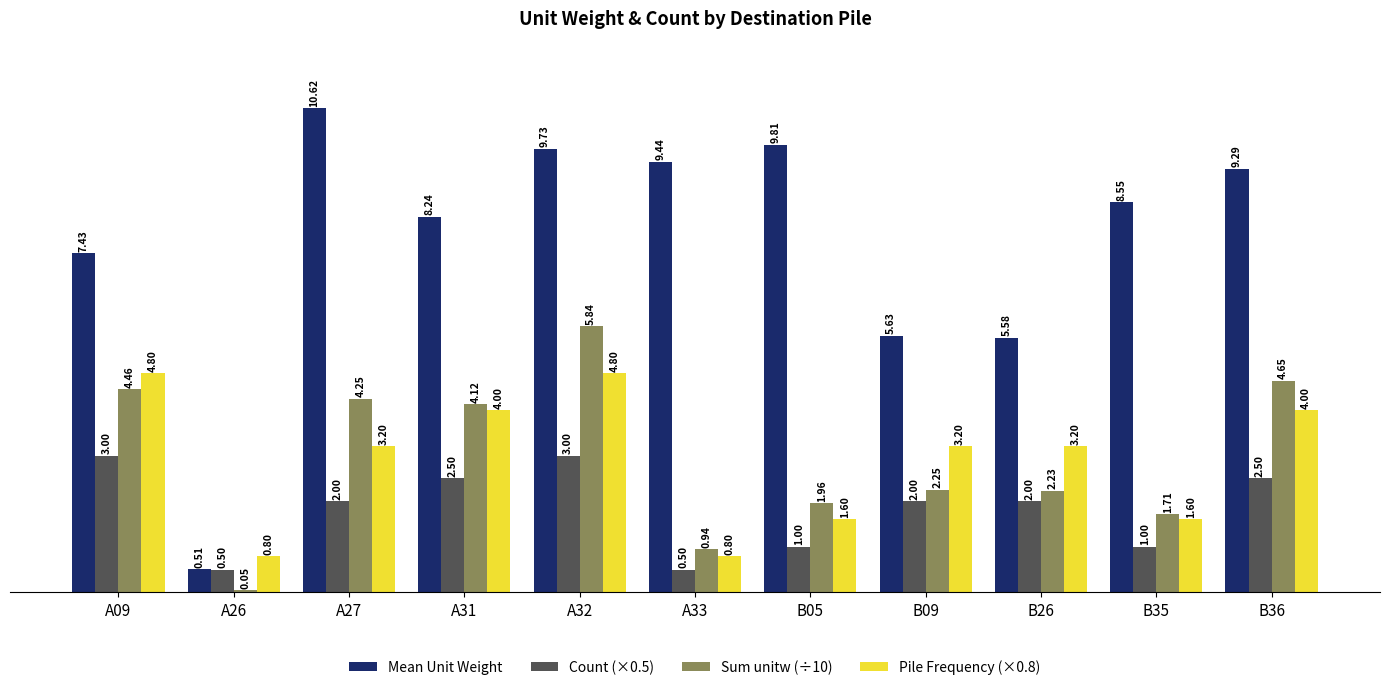

Which series has the largest range (max minus min)?

Mean Unit Weight